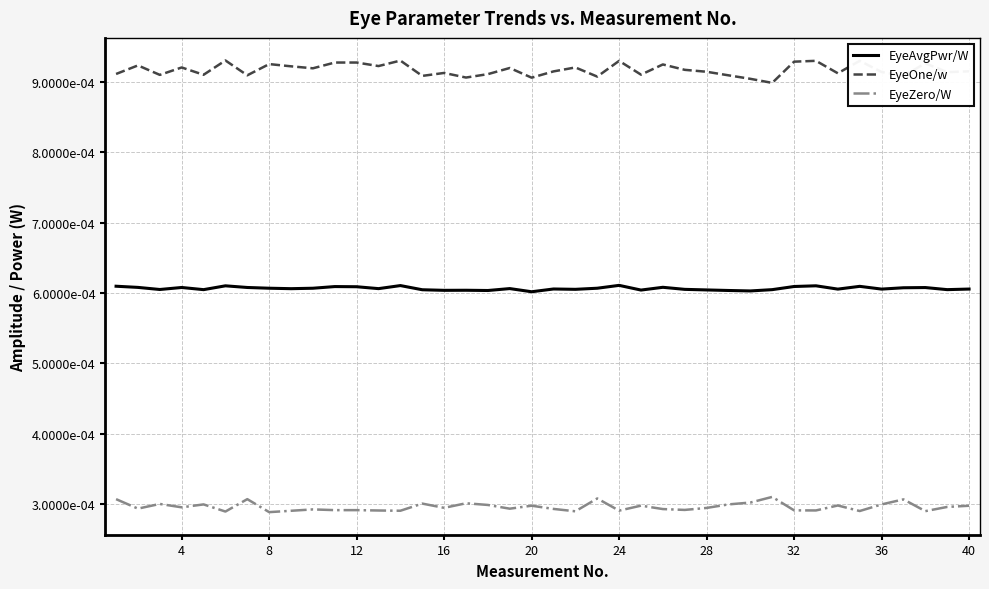

True or false: EyeZero/W and EyeAvgPwr/W cross at least once.

False